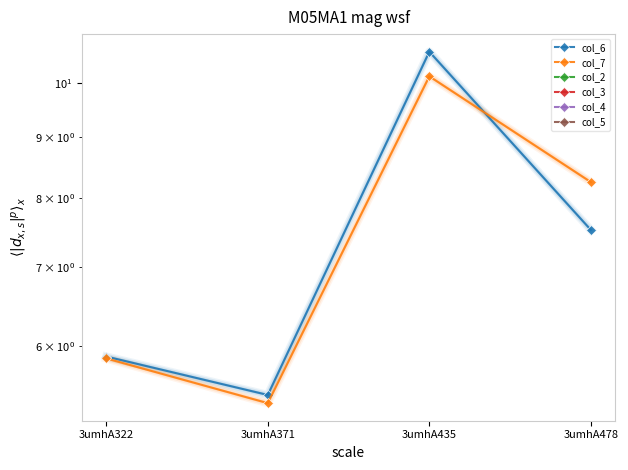

True or false: col_3 and col_2 intersect in this chart.

False